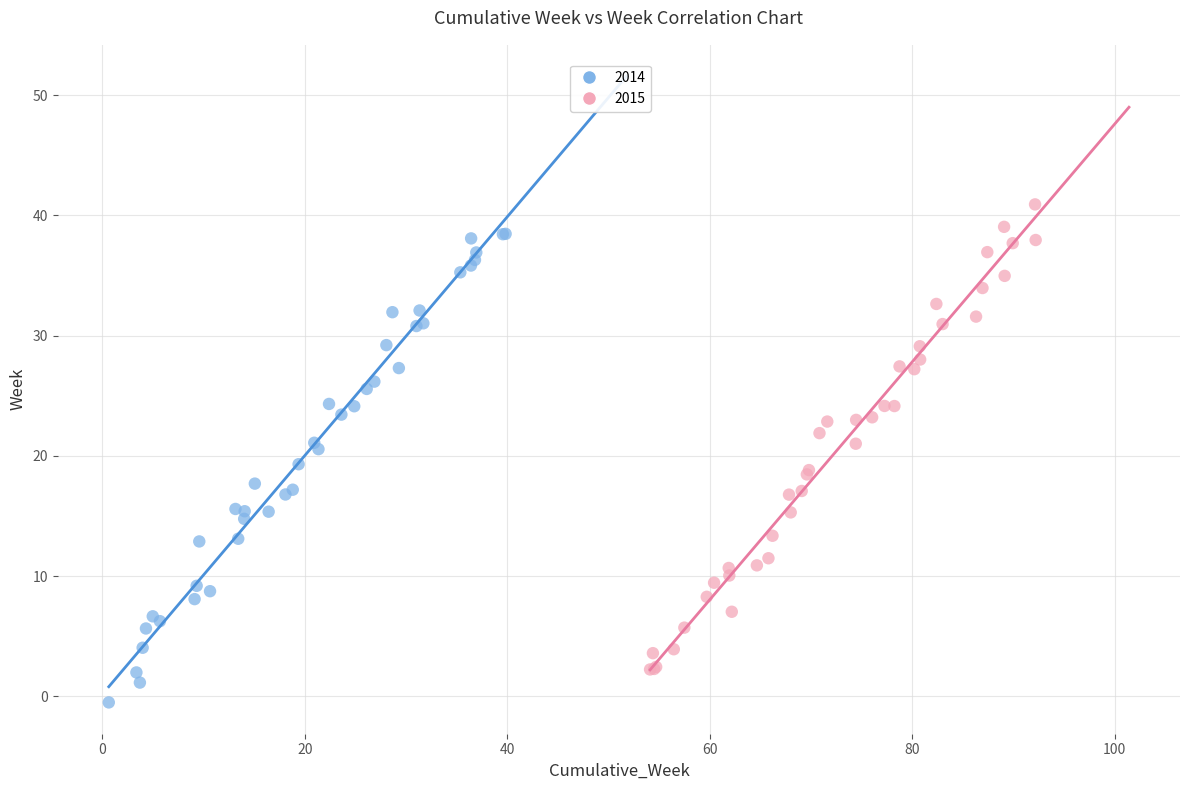

Which series reaches the minimum Y coordinate?

2014